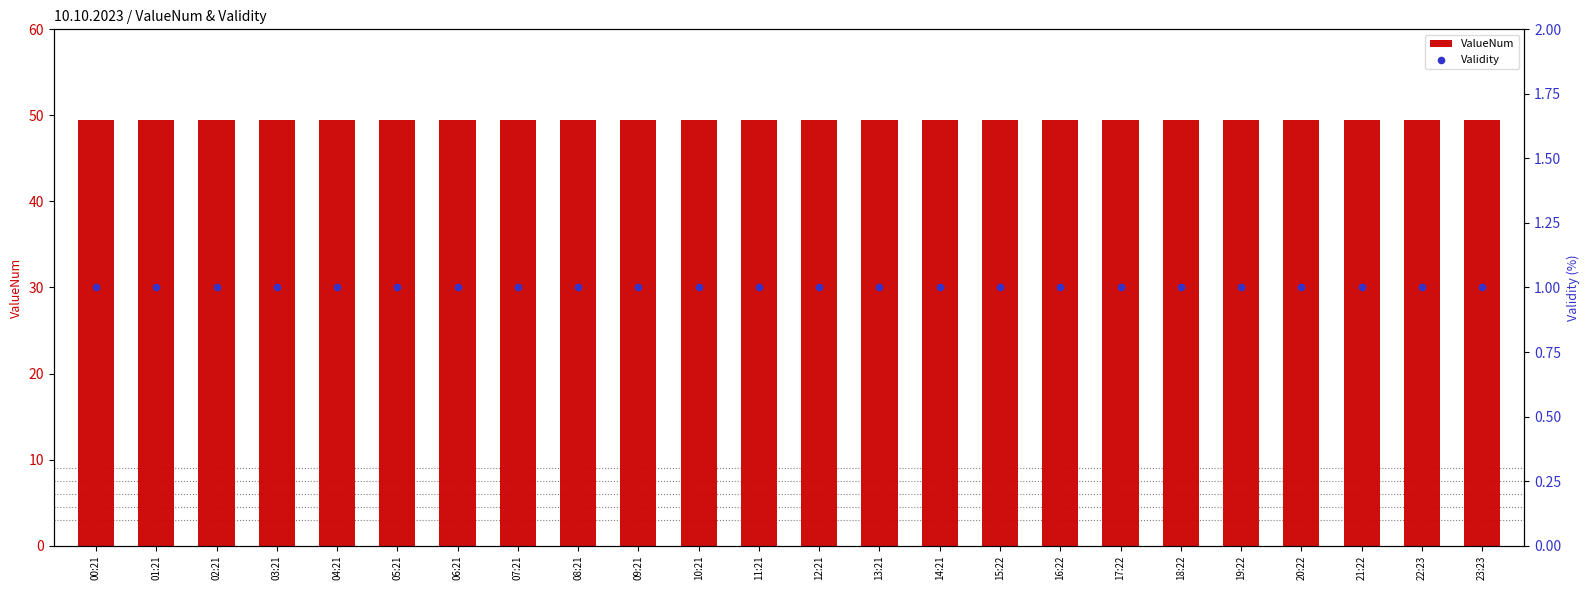

Which series reaches the minimum Y coordinate?

Validity